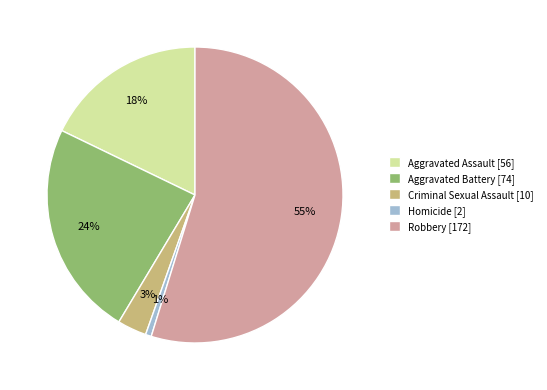

To the nearest percent, what percentage of the pie is Aggravated Assault?

18%